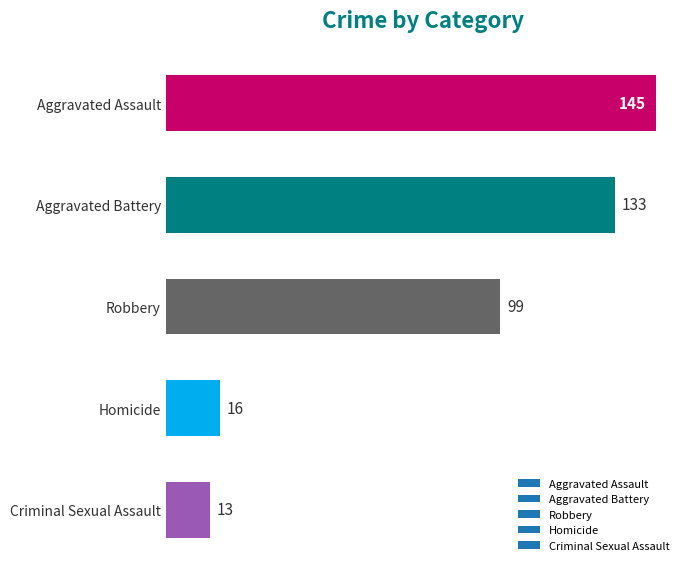

Between Criminal Sexual Assault and Aggravated Battery, which is larger?

Aggravated Battery